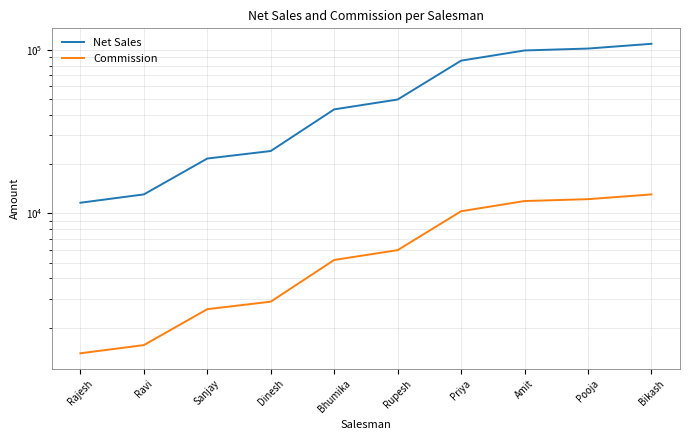

Does the chart have visible grid lines?

Yes